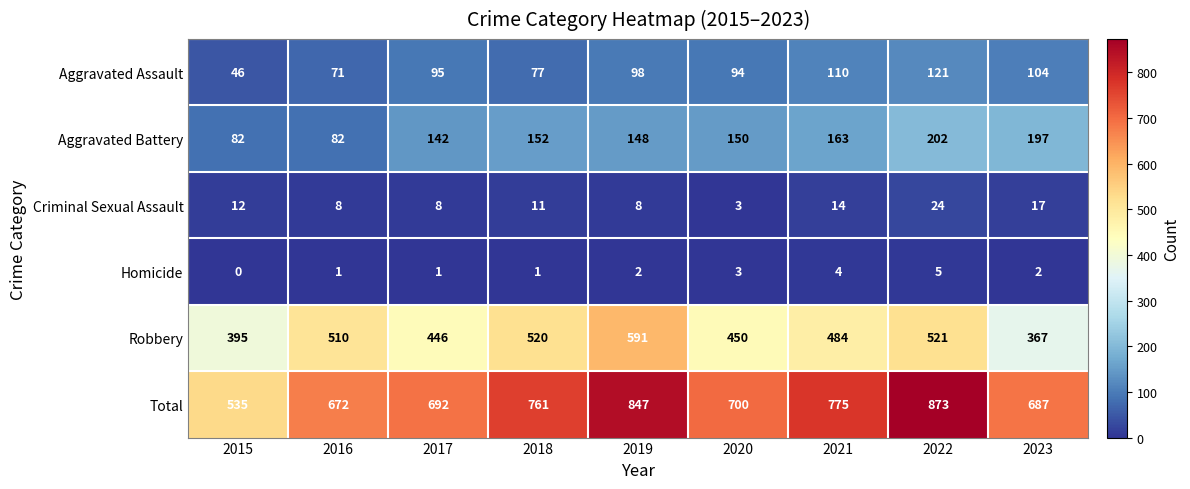

At which label is Criminal Sexual Assault closest to 13?

2015